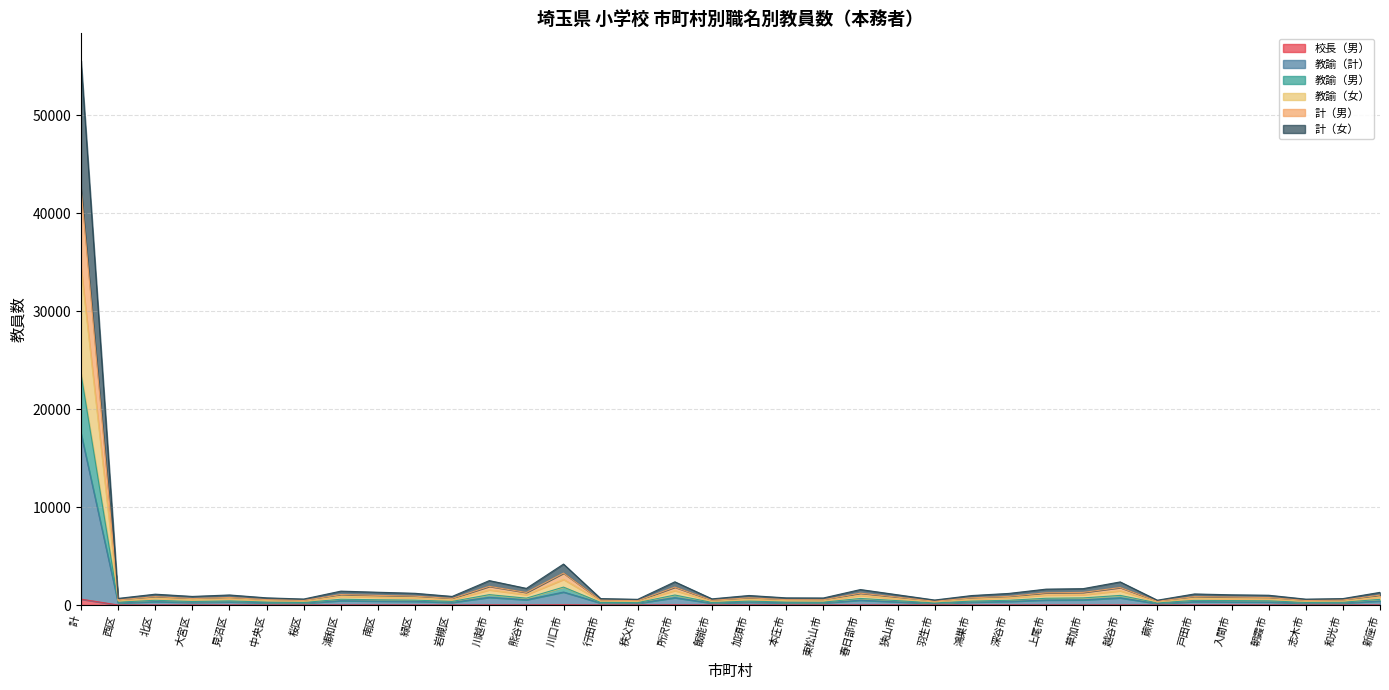

Is it true that 教諭（計） equals 215 at 北区?

False